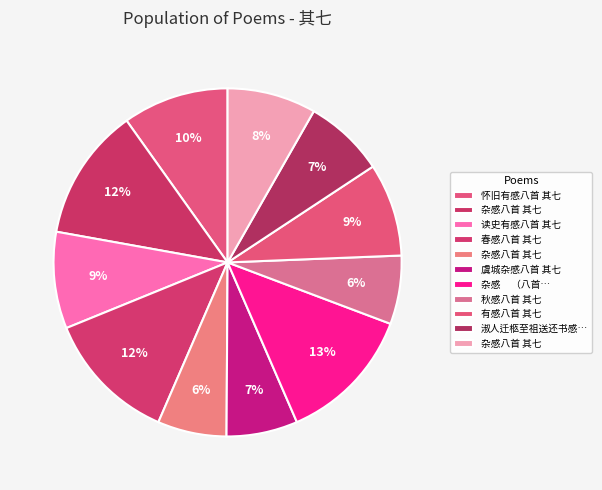

Which category has the biggest portion of the pie?

杂感     （八首） 其七